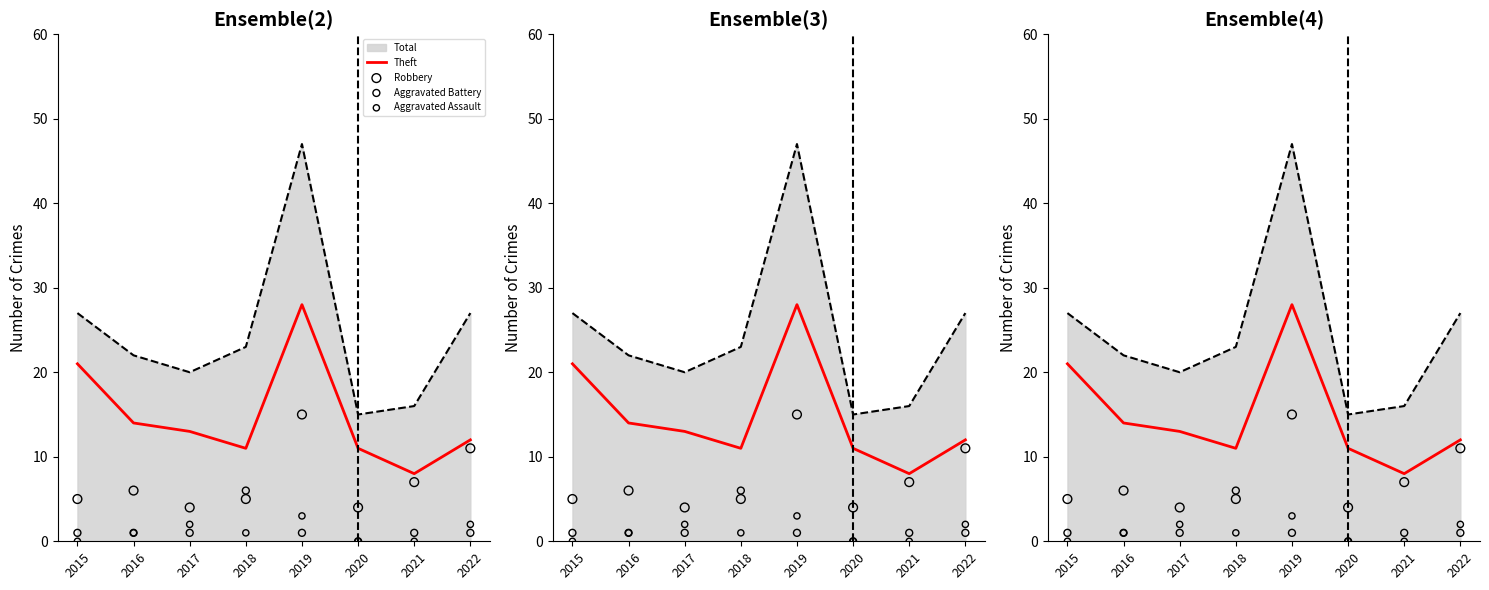

Which series has the largest total across all categories?

Theft